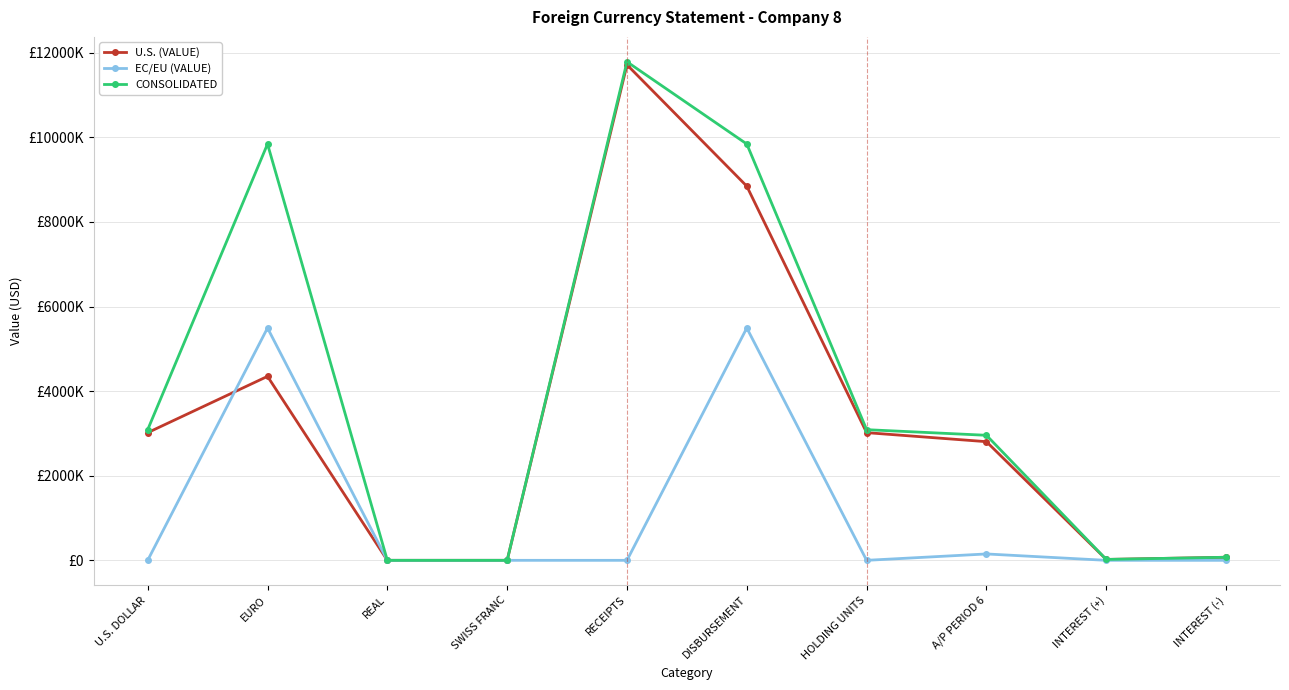

In CONSOLIDATED, how many points are lower than both neighbors (excluding endpoints)?

1